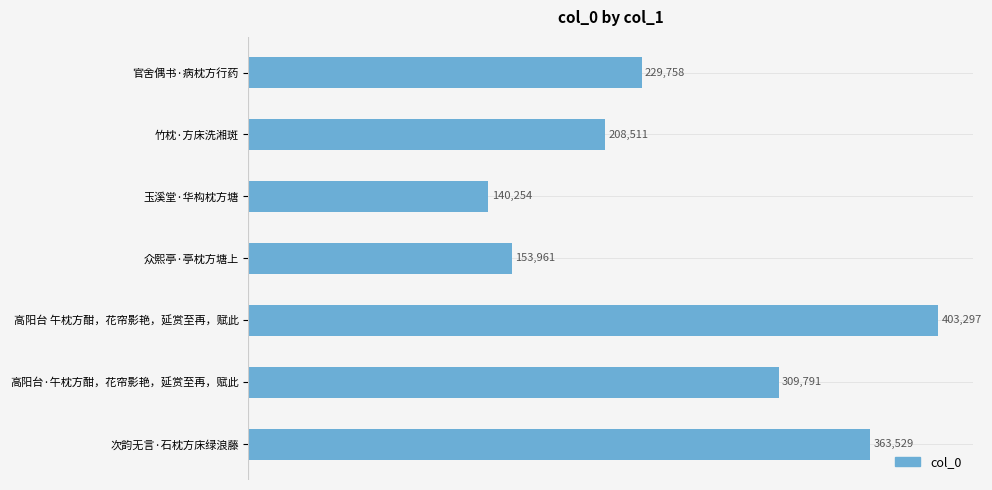

Is it true that the value at 高阳台·午枕方酣，花帘影艳，延赏至再，赋此 is 73434?

False